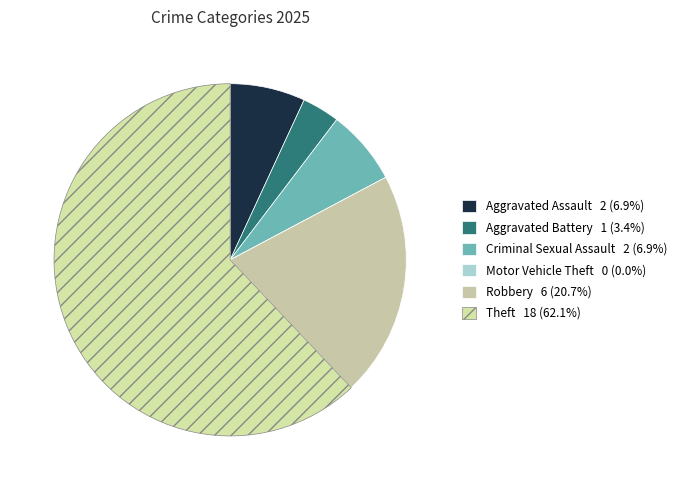

What is the total percentage of Robbery and Criminal Sexual Assault?

27.6%